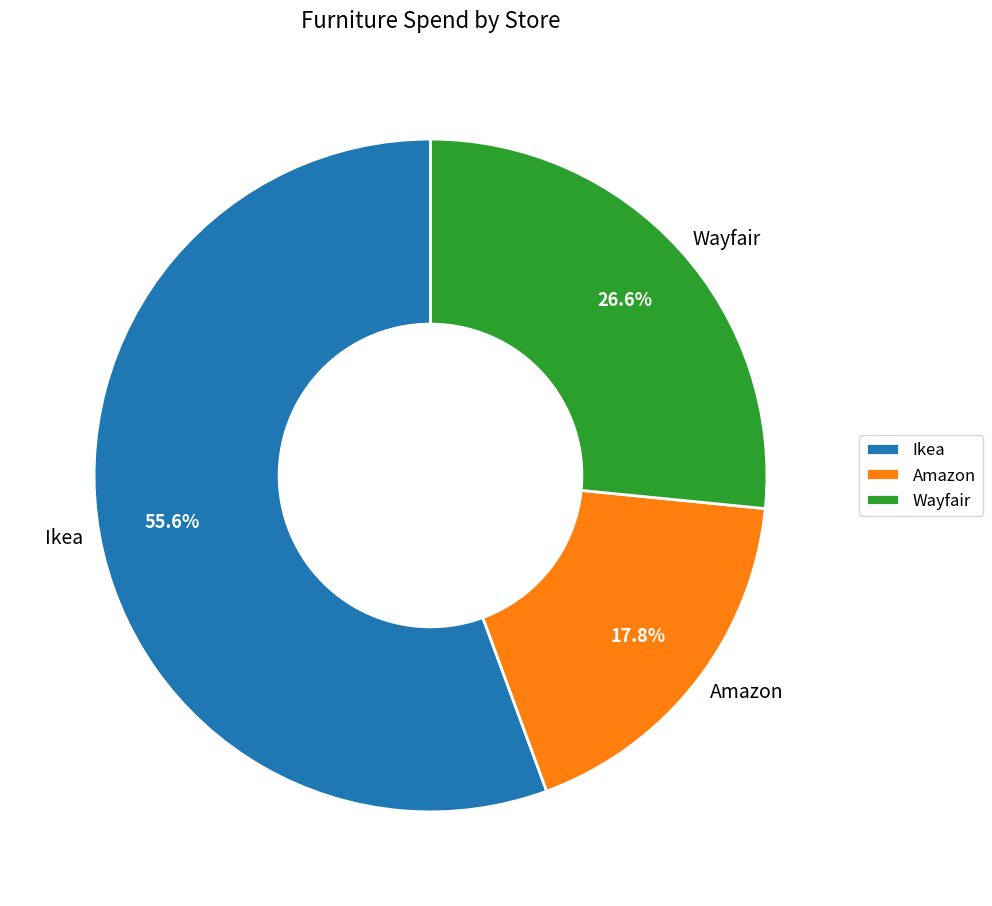

What portion of the pie excludes Wayfair?

73.4%